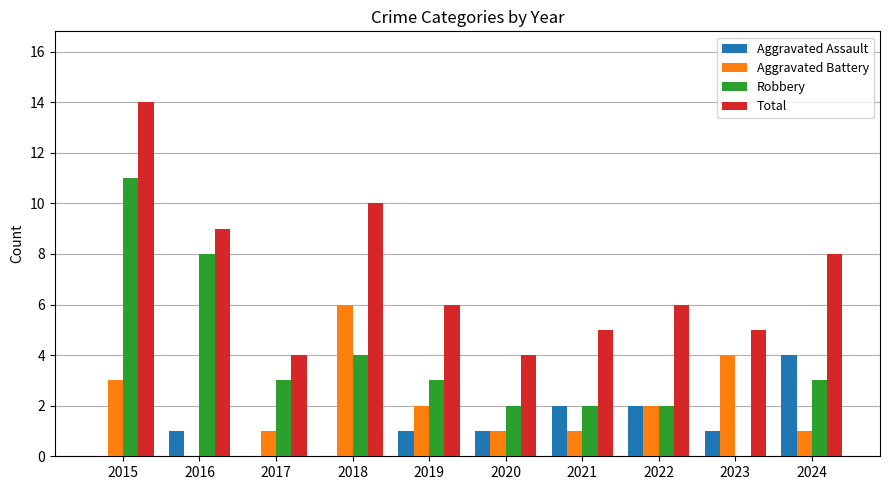

The Total series shows 8 at 2024. True or false?

True